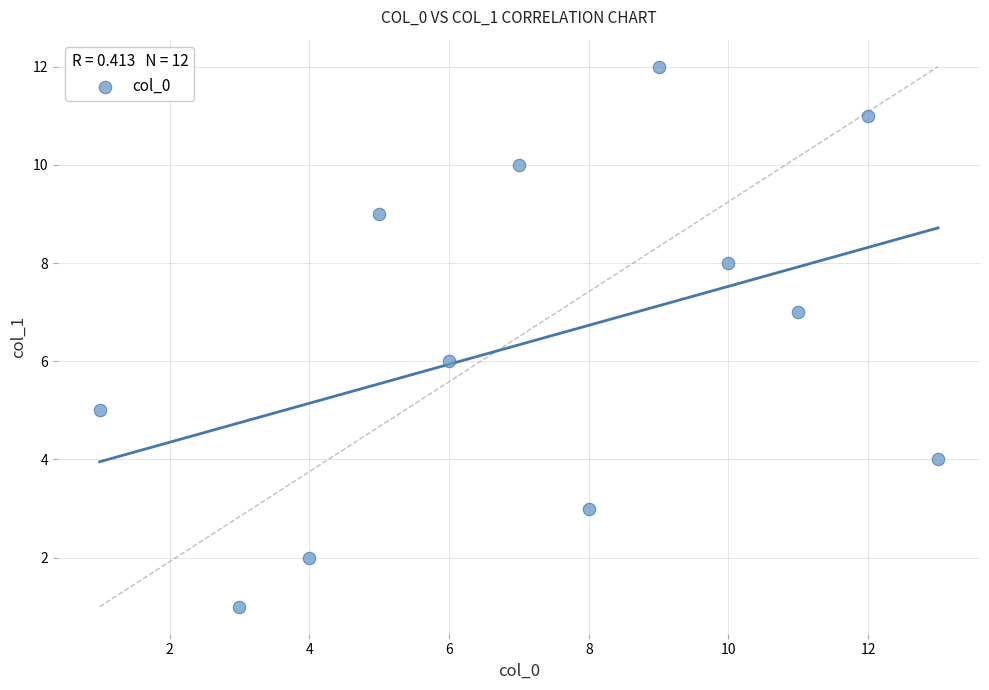

What is the average X value?

7